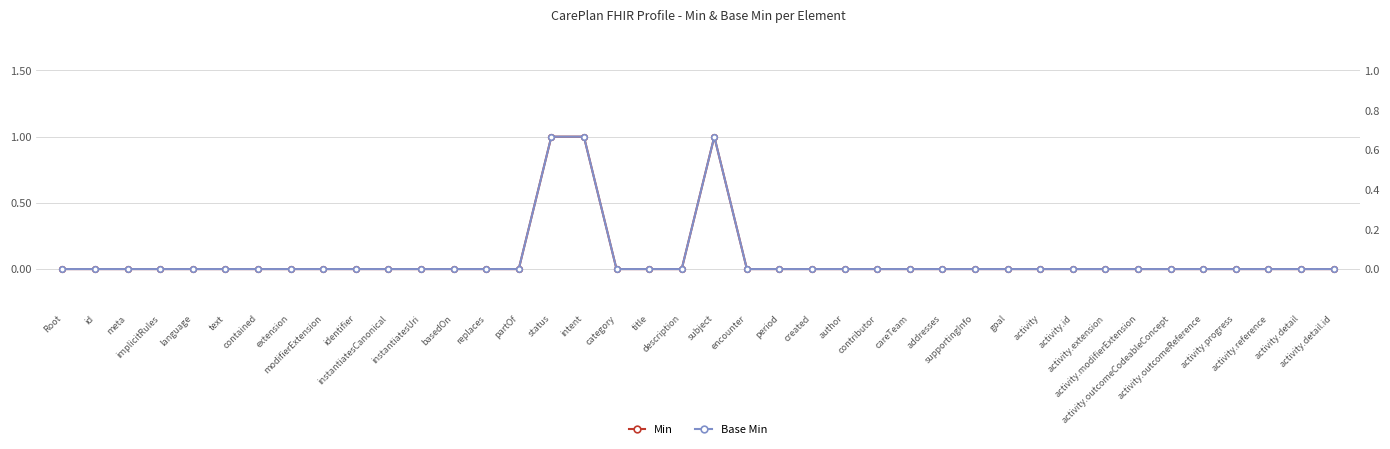

What is the difference between the maximum and minimum values in the Min series?

1